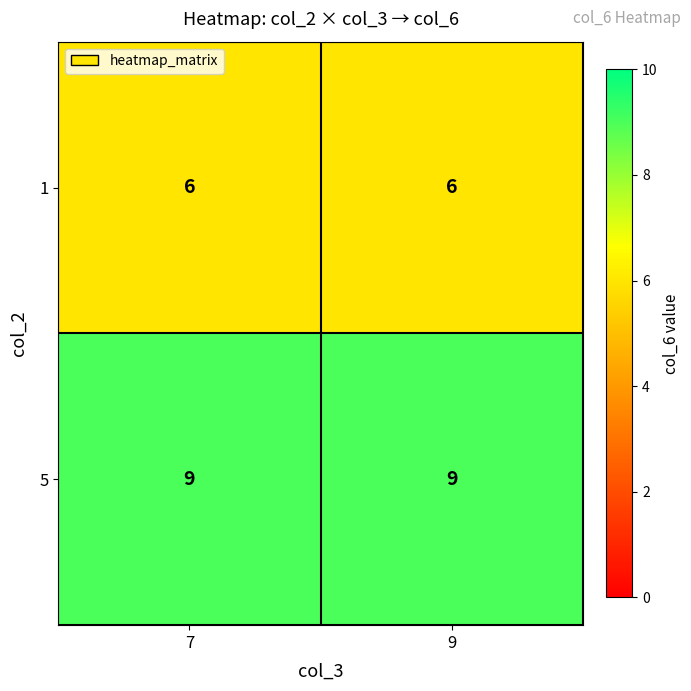

What is the sum of the 1 values at 9 and 7?

12